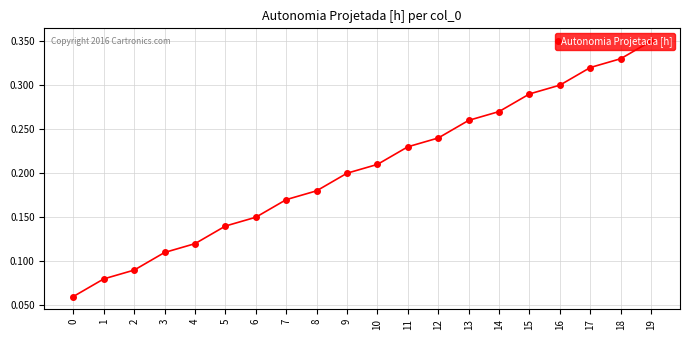

How many values are between 0 and 1?

20